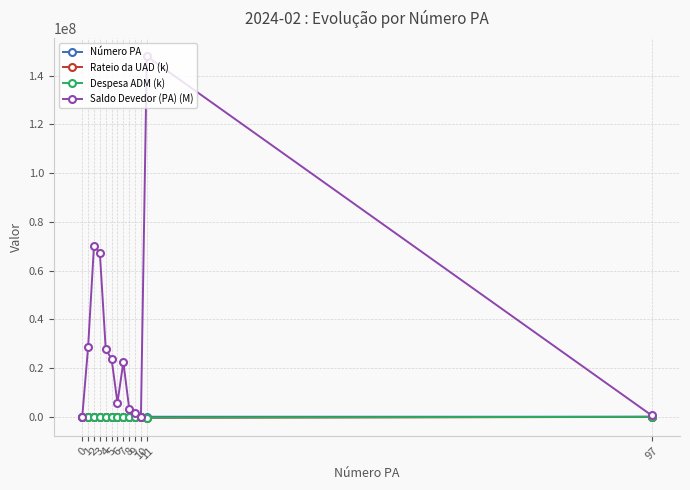

Which series has the largest total across all categories?

Saldo Devedor (PA) (M)